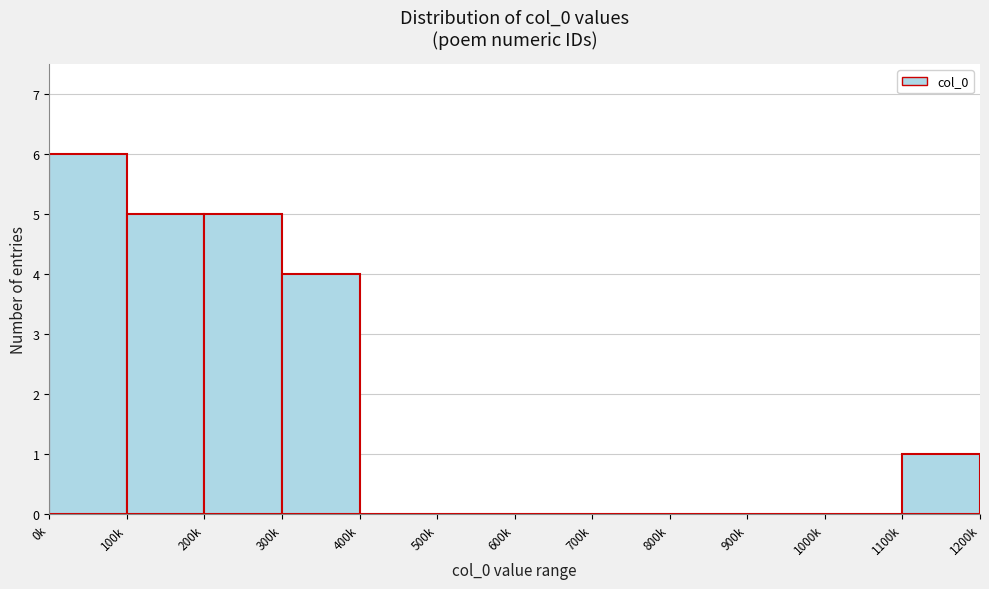

Reading left to right, what are all the values shown in this chart?

0k=6	100k=5	200k=5	300k=4	400k=0	500k=0	600k=0	700k=0	800k=0	900k=0	1000k=0	1100k=1